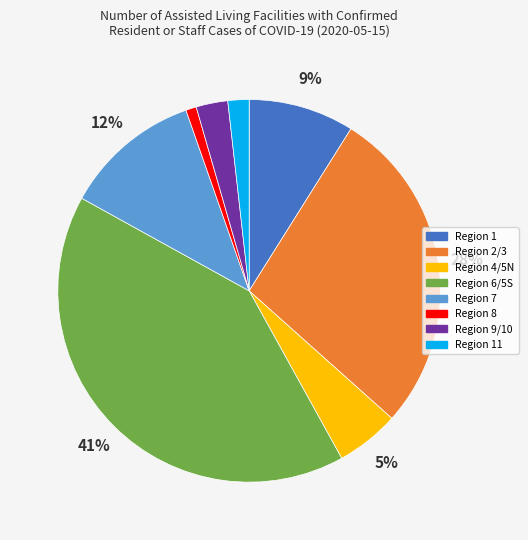

To the nearest percent, what is the difference between the largest and smallest slice percentages?

40%